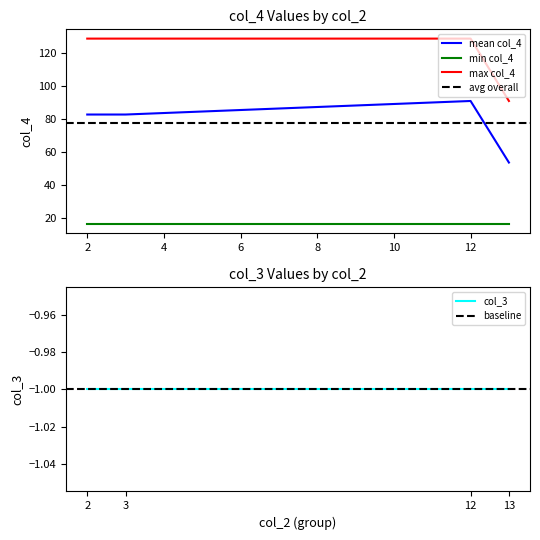

Is it true that max col_4 equals 129.0 at 12?

True